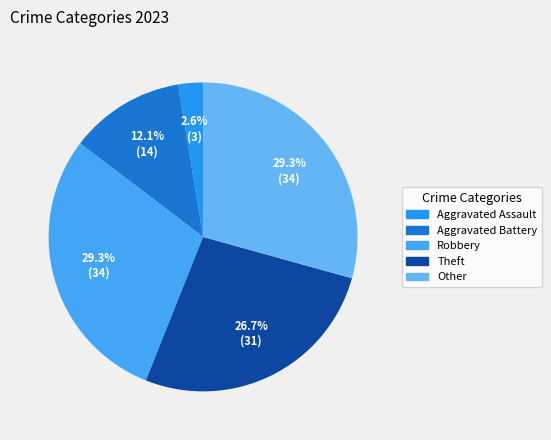

To the nearest percent, what is the difference between the largest and smallest slice percentages?

27%